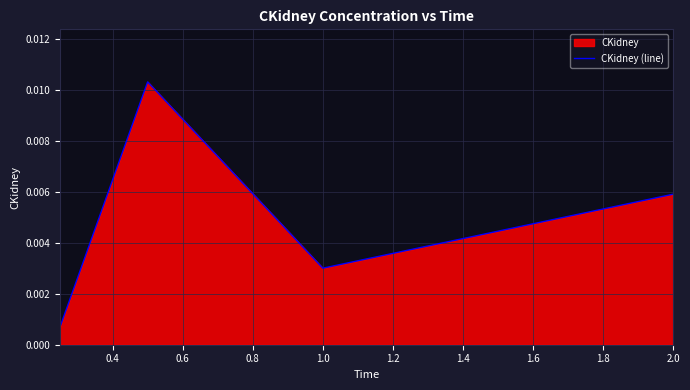

How many interior local peaks (higher than both neighbors) does the data have?

1